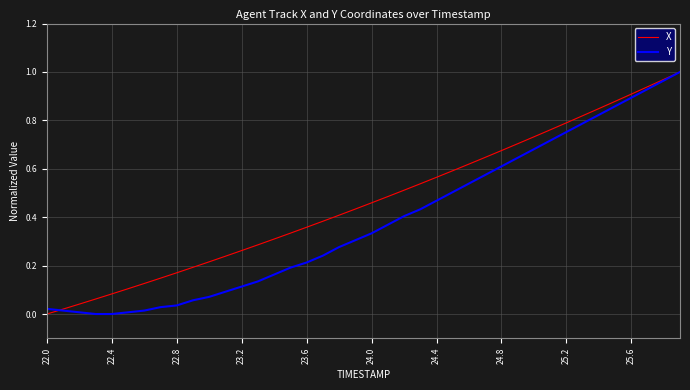

List the series in order of their overall mean, highest first.

X, Y